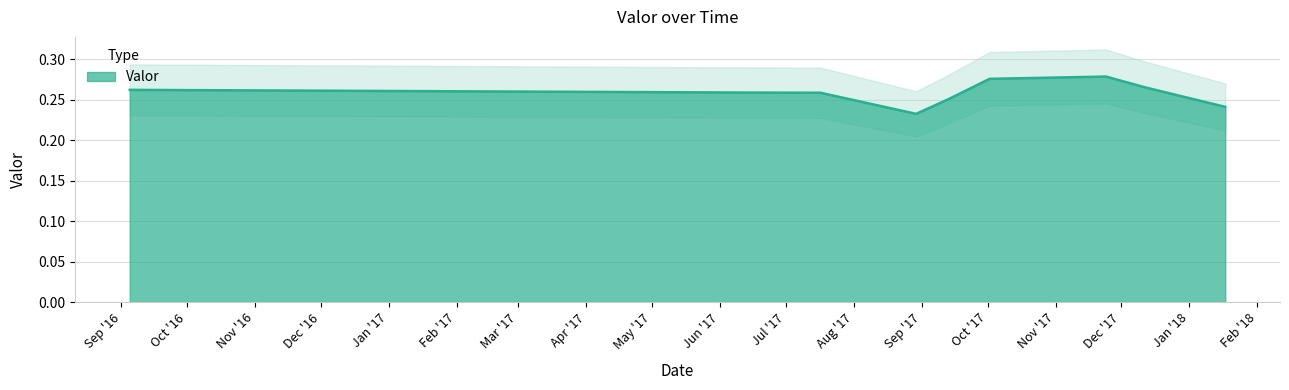

Which category has the highest value across all series?

2017-11-24 02:00:00